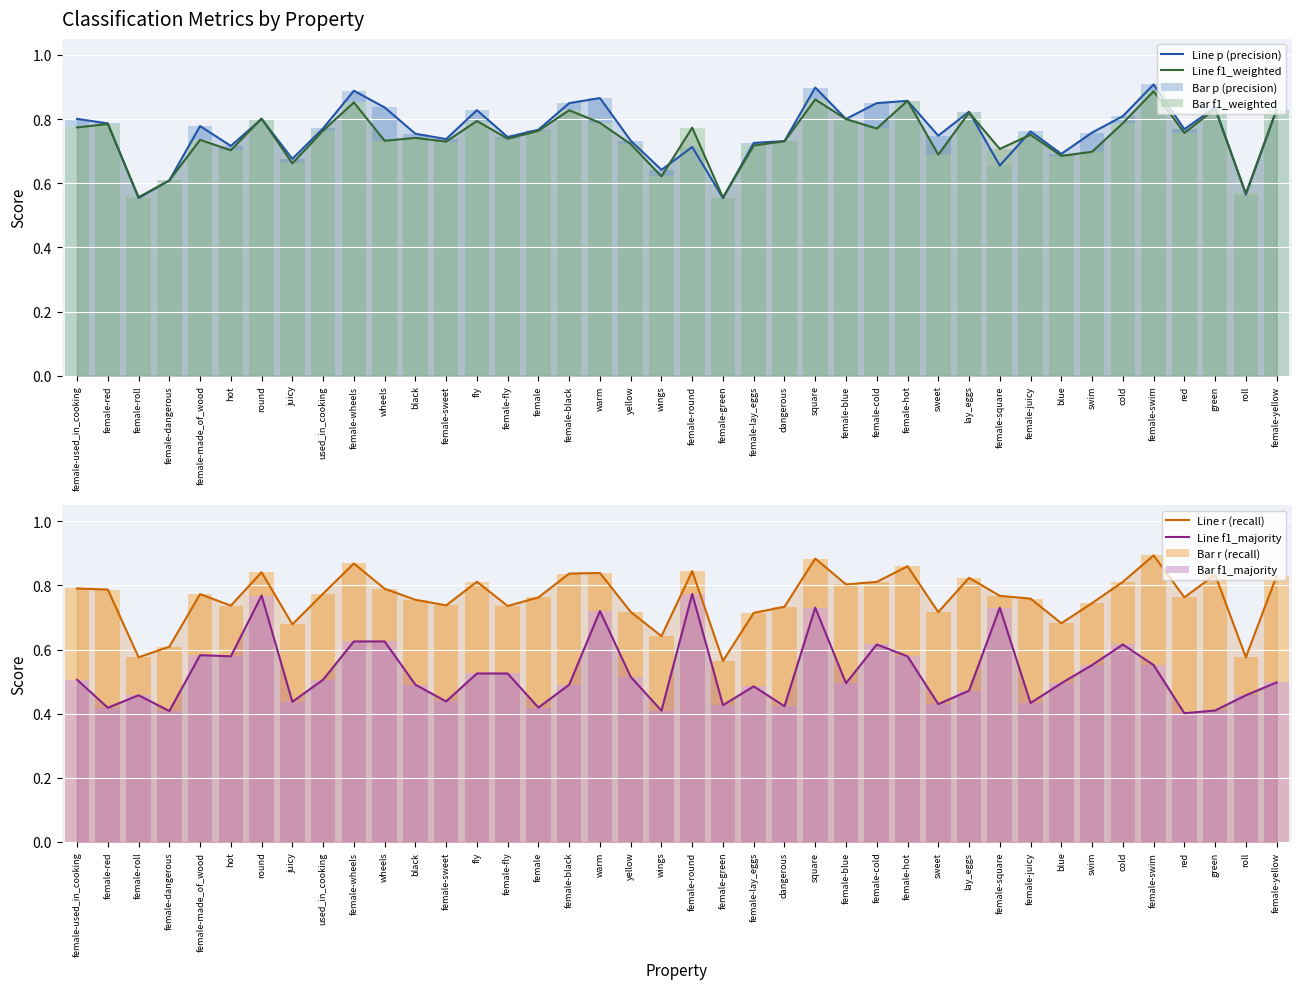

What is the value of the f1_weighted bar at the 21st from the left?

0.8